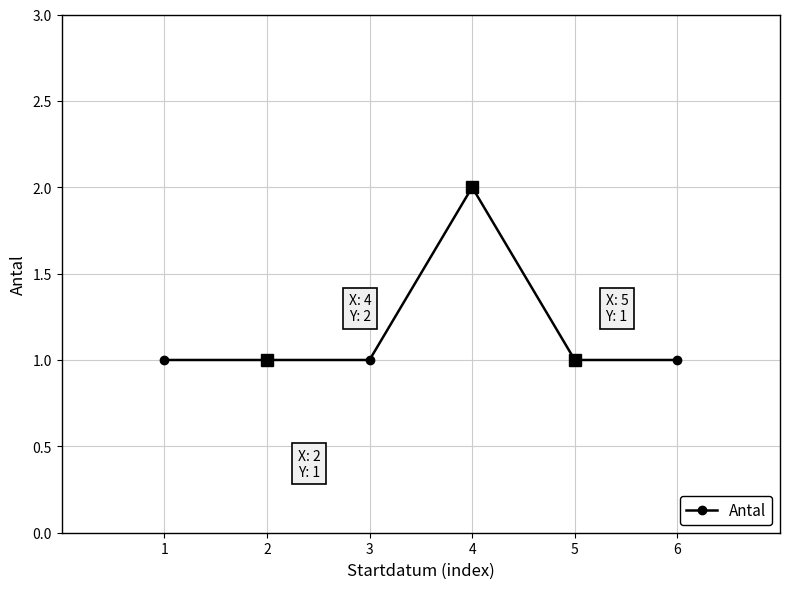

How many lines are shown in the chart?

1